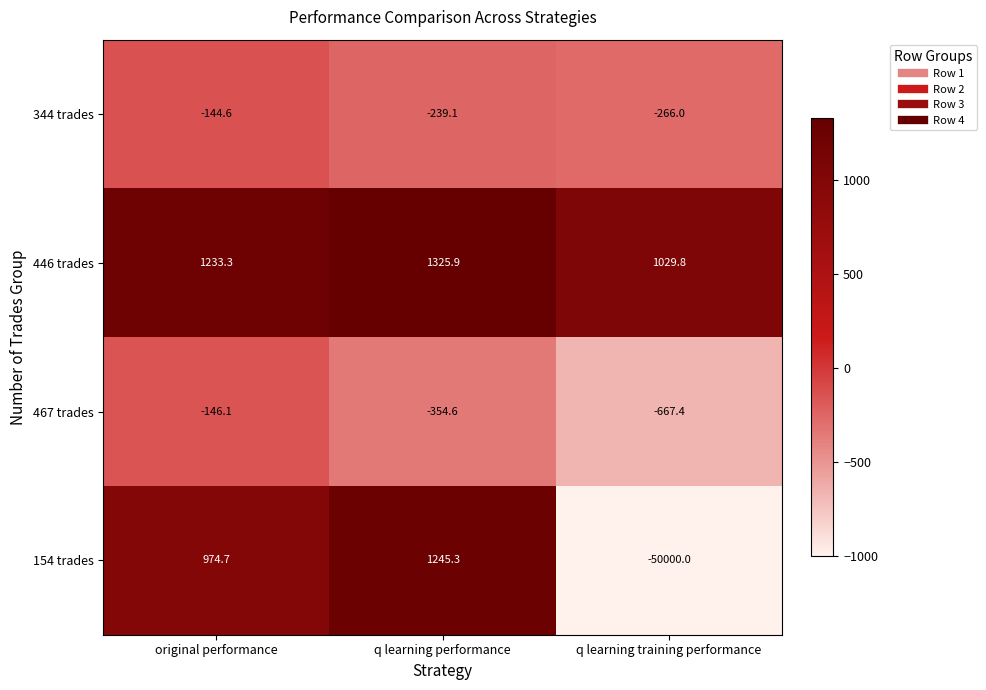

True or false: 154 trades has a value of 794.5 at q learning performance.

False